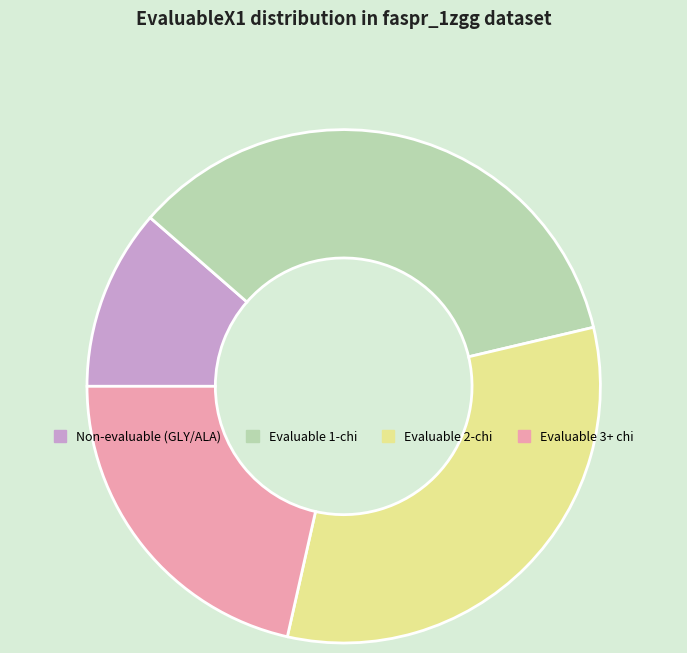

Is there a majority slice in this chart?

No